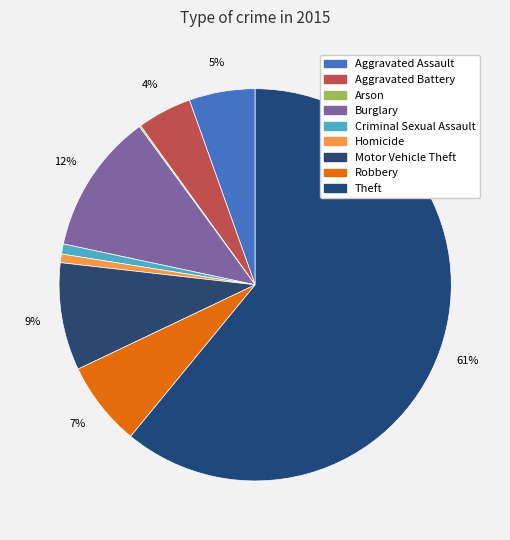

Combined, do Homicide and Aggravated Battery account for over 50%?

No